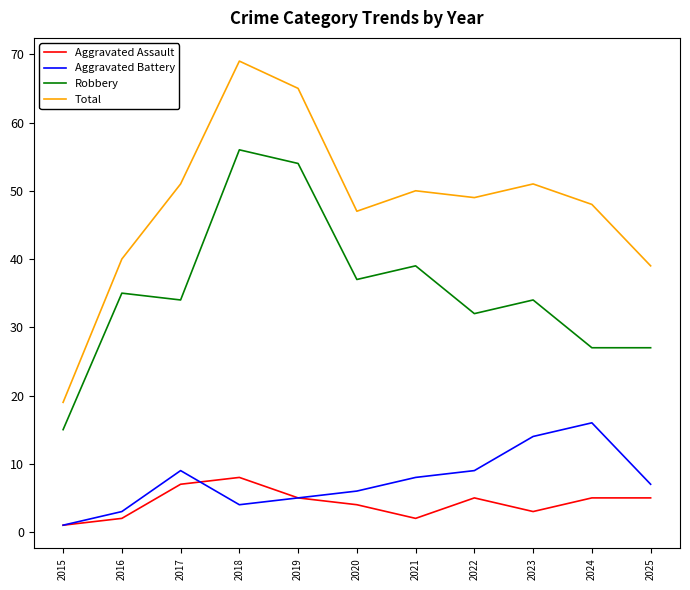

Is the value of Robbery at 2022 greater than the value of Aggravated Battery at 2019?

Yes